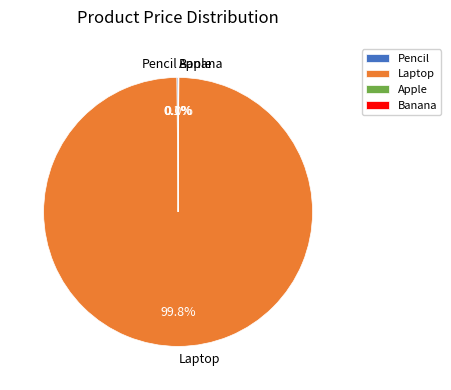

What portion of the pie excludes Laptop?

0.2%